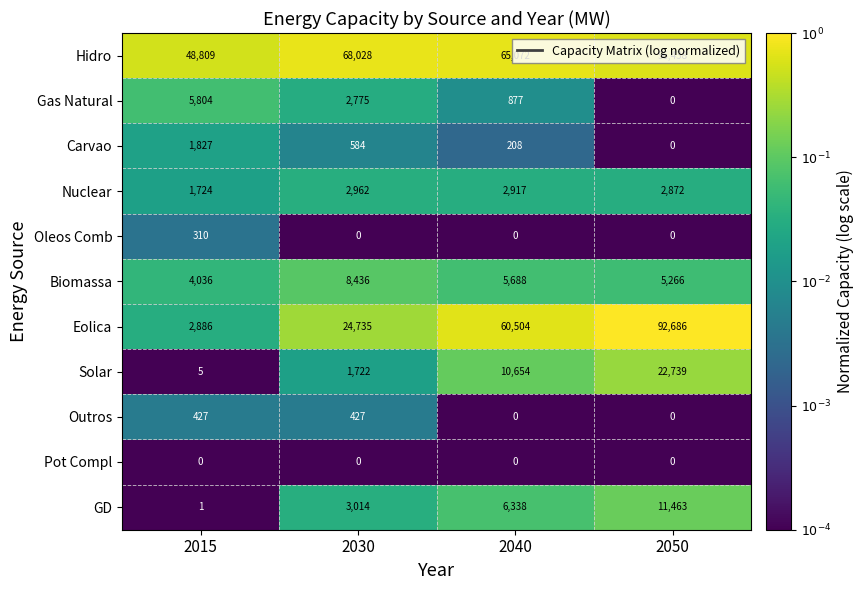

Between 2015 and 2030, which series saw the biggest shift?

Eolica